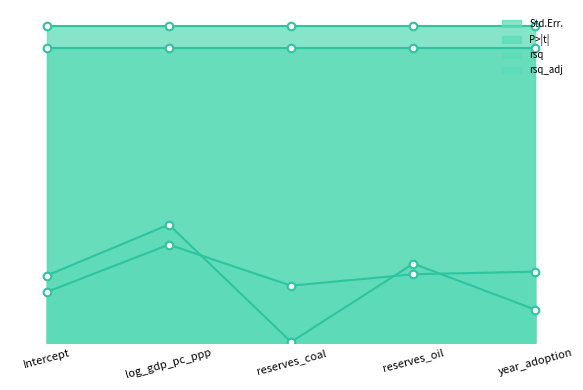

What is the total value across all series at reserves_oil?

0.4